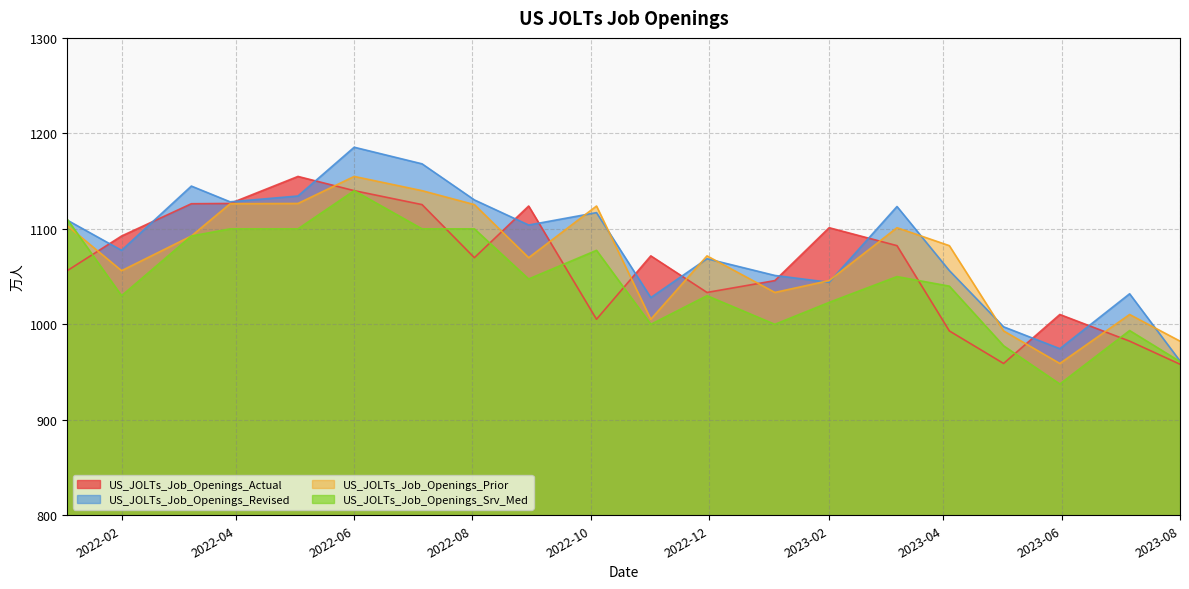

What is the minimum value shown in the chart?

937.5